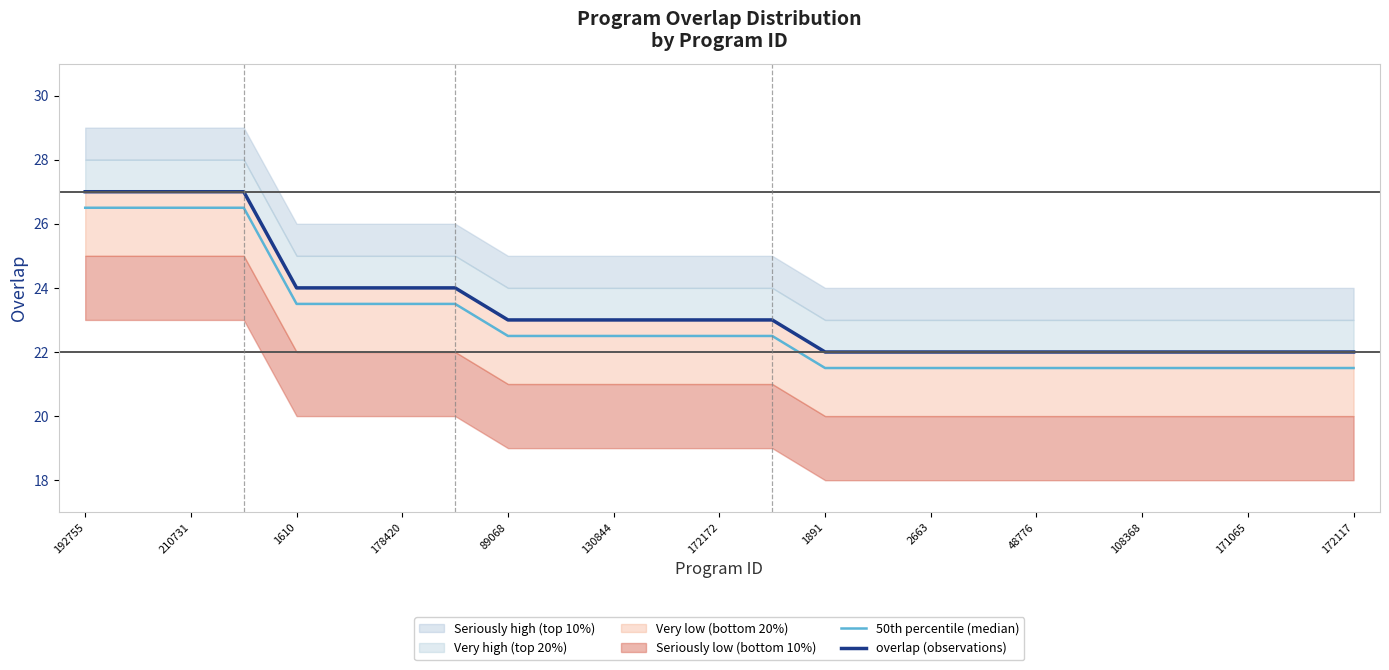

Rank the series at 1891 from highest to lowest value.

overlap (observations), 50th percentile (median)